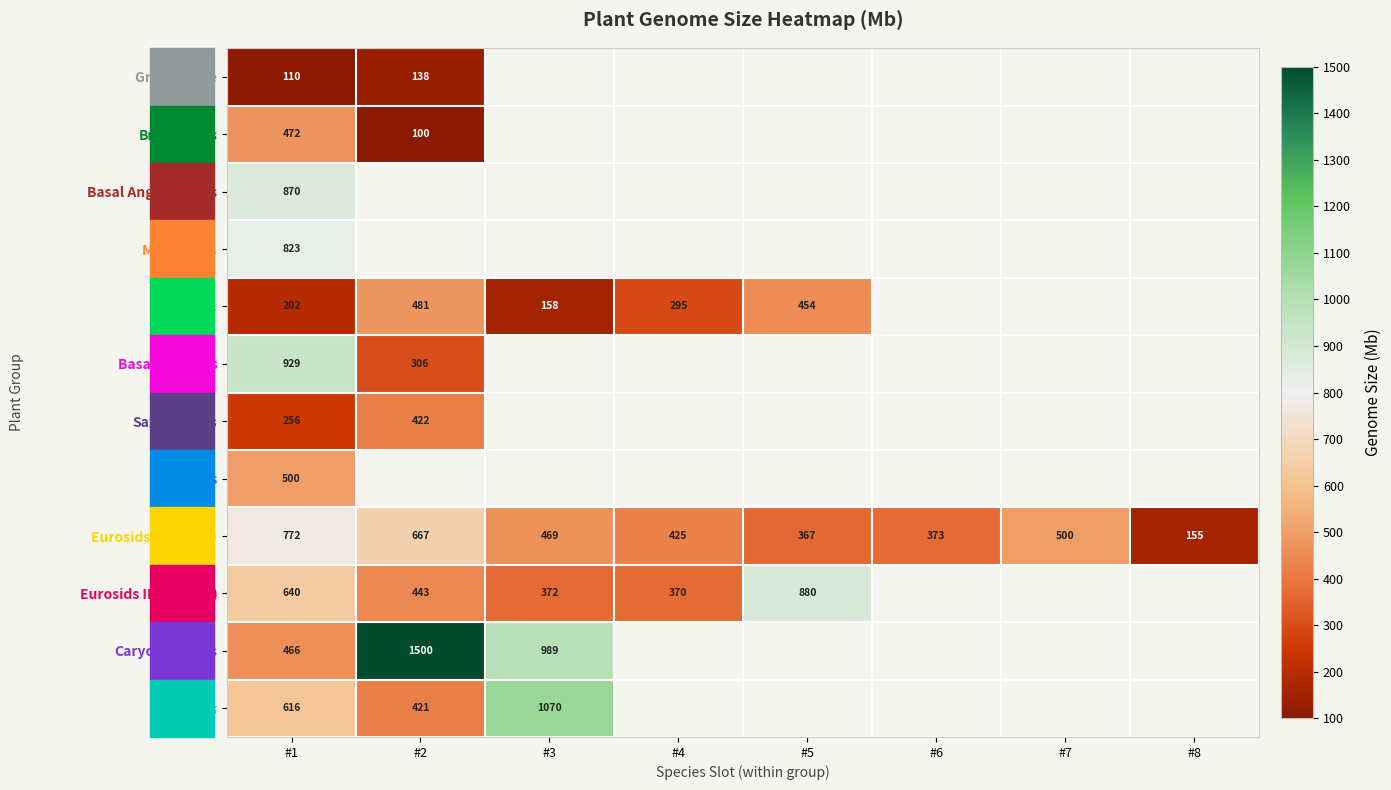

At which label does Eurosids I (Fabids) first exceed 469?

#1